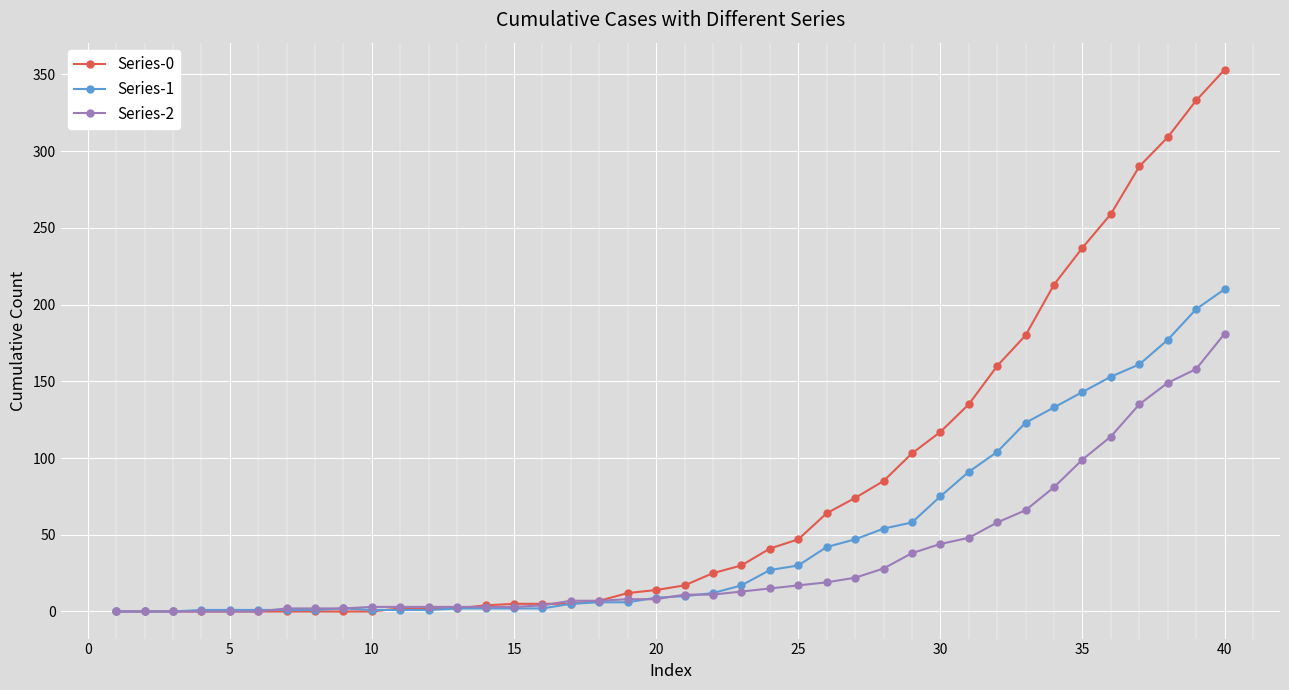

Which series has the largest total across all categories?

Series-0